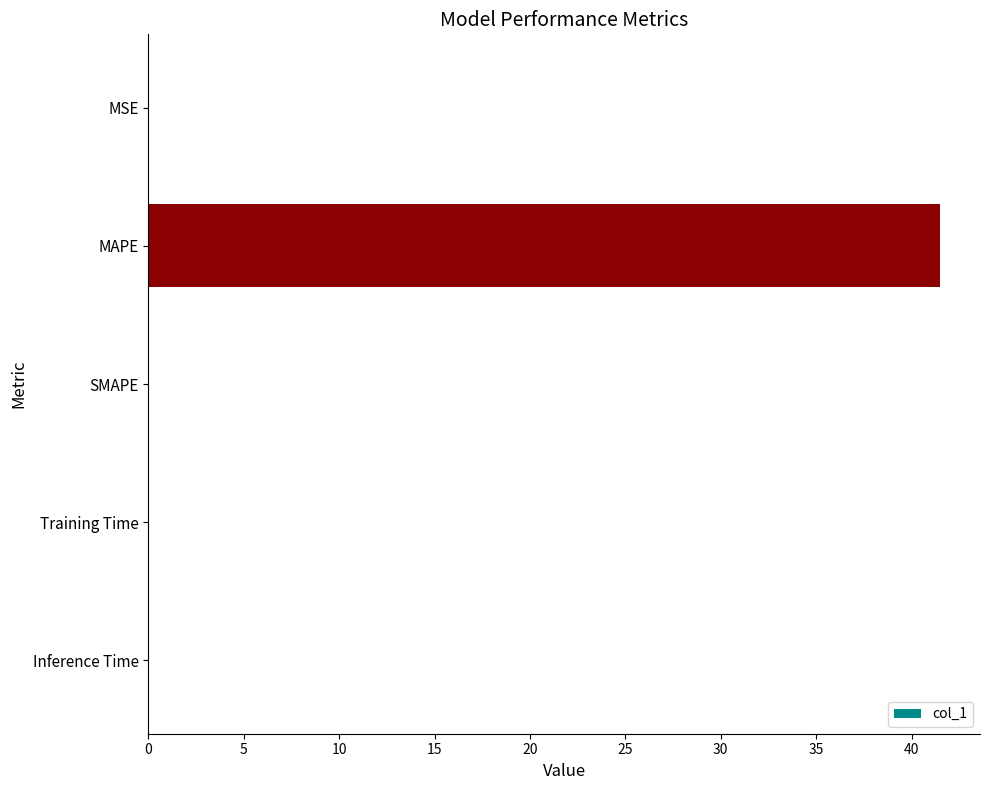

What is the sum of all values?

41.5